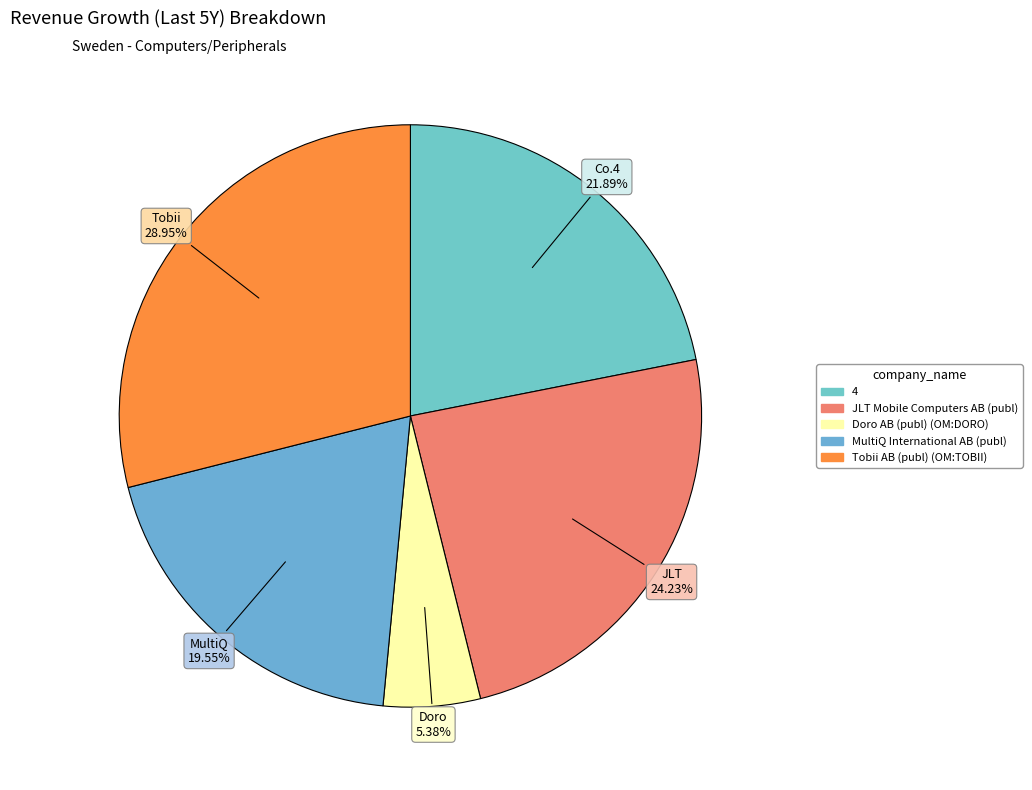

What is the smallest slice in the pie chart?

Doro AB (publ) (OM:DORO)